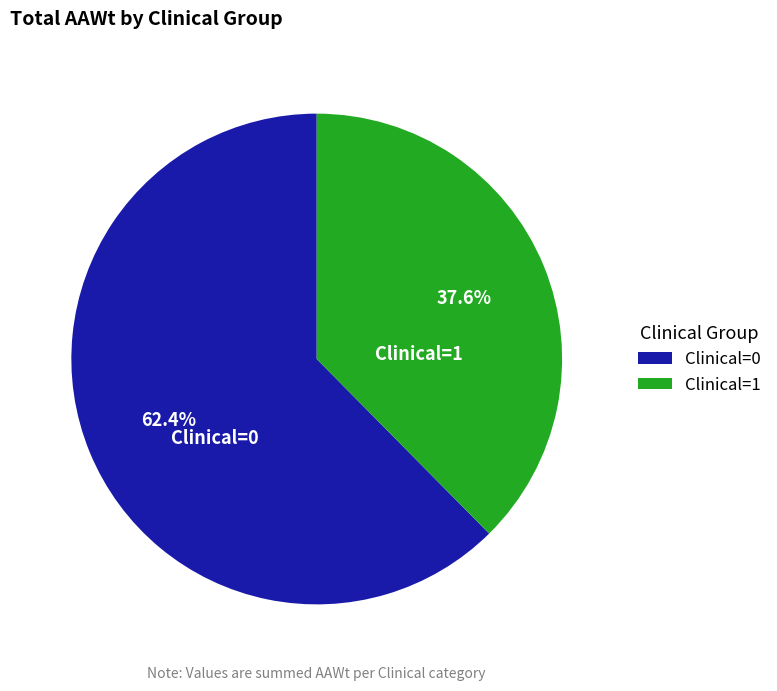

What percentage do Clinical=0 and Clinical=1 together represent?

100.0%